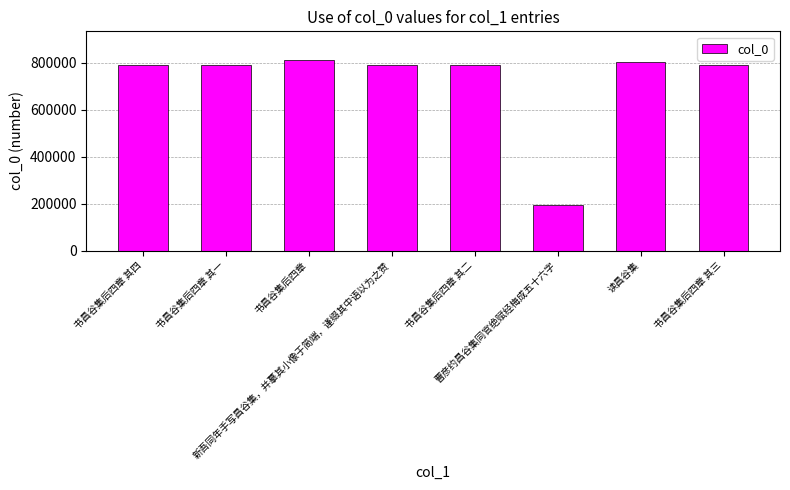

Is it true that the value at 书昌谷集后四章 其二 is 1108279?

False